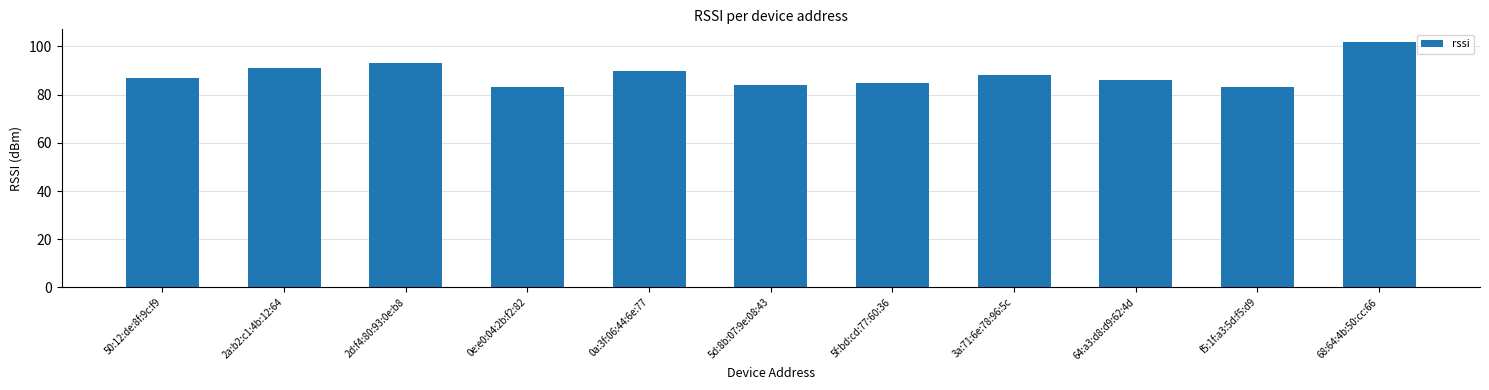

Between 2a:b2:c1:4b:12:64 and 5f:bd:cd:77:60:36, which is larger?

2a:b2:c1:4b:12:64